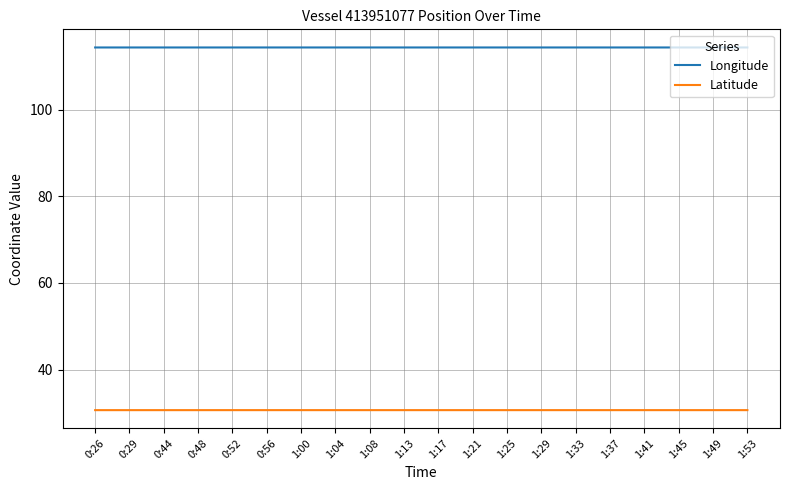

True or false: Longitude and Latitude cross at least once.

False